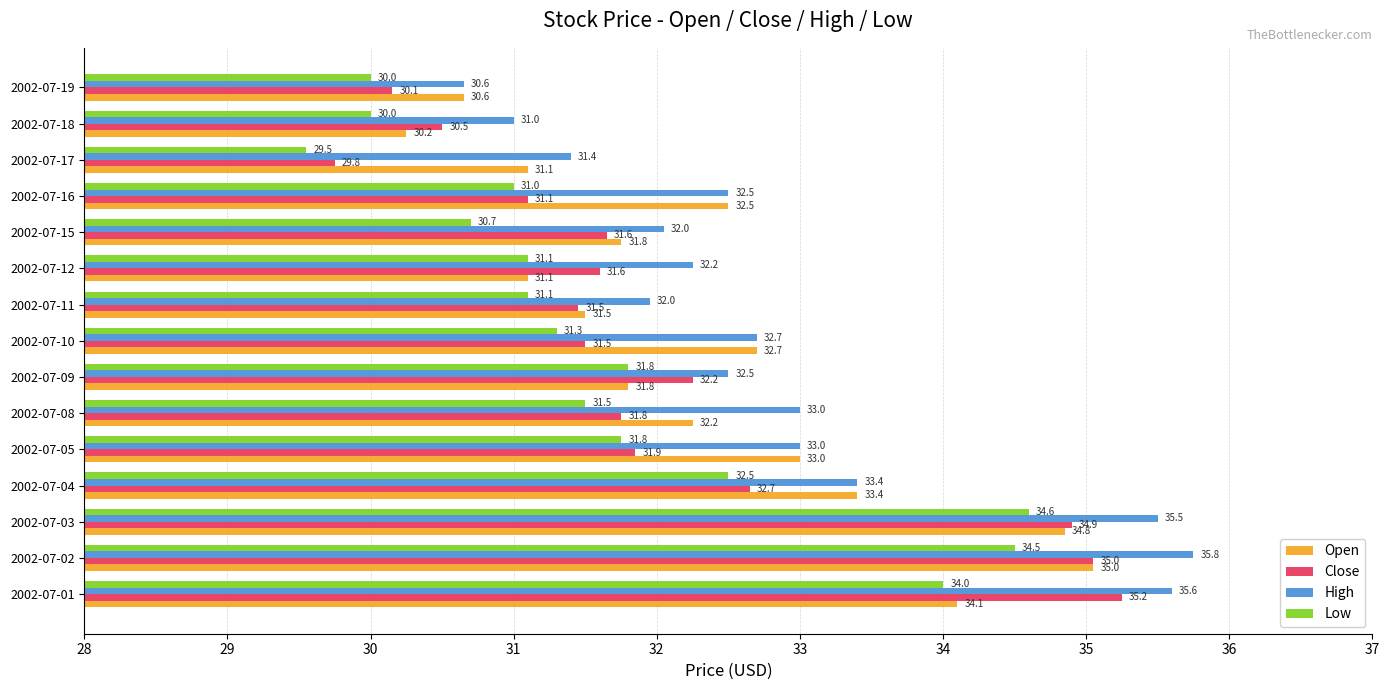

Which series has the largest total across all categories?

High